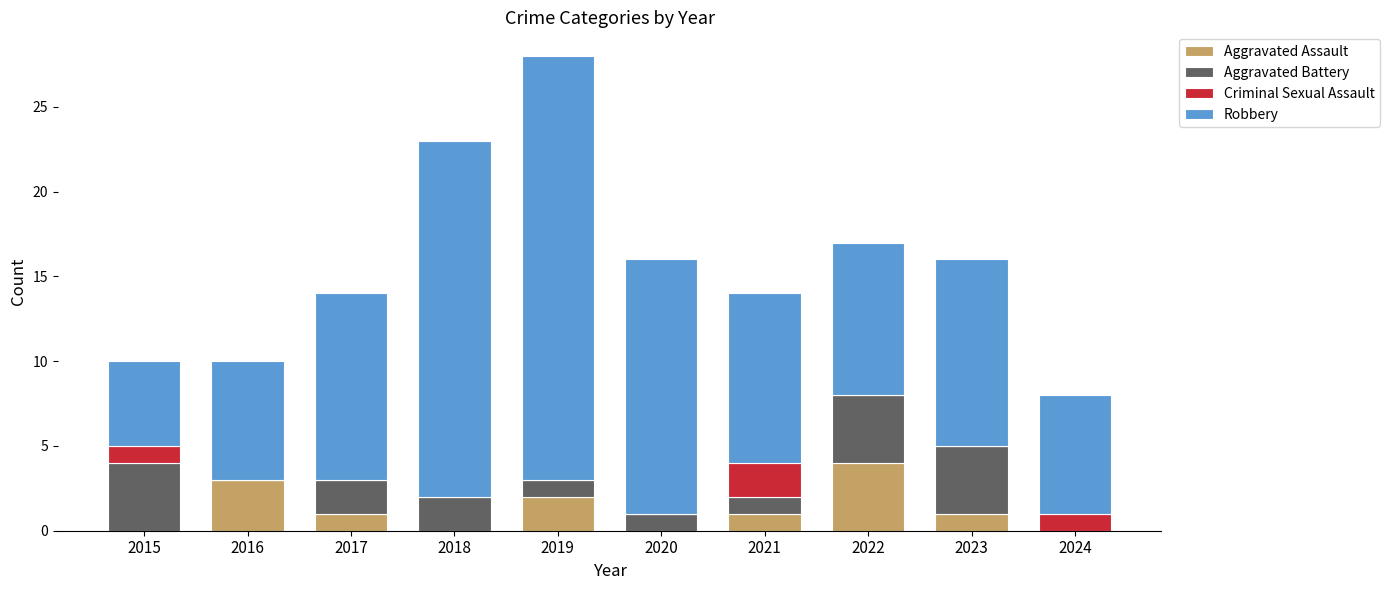

What is the total value across all series at 2019?

28